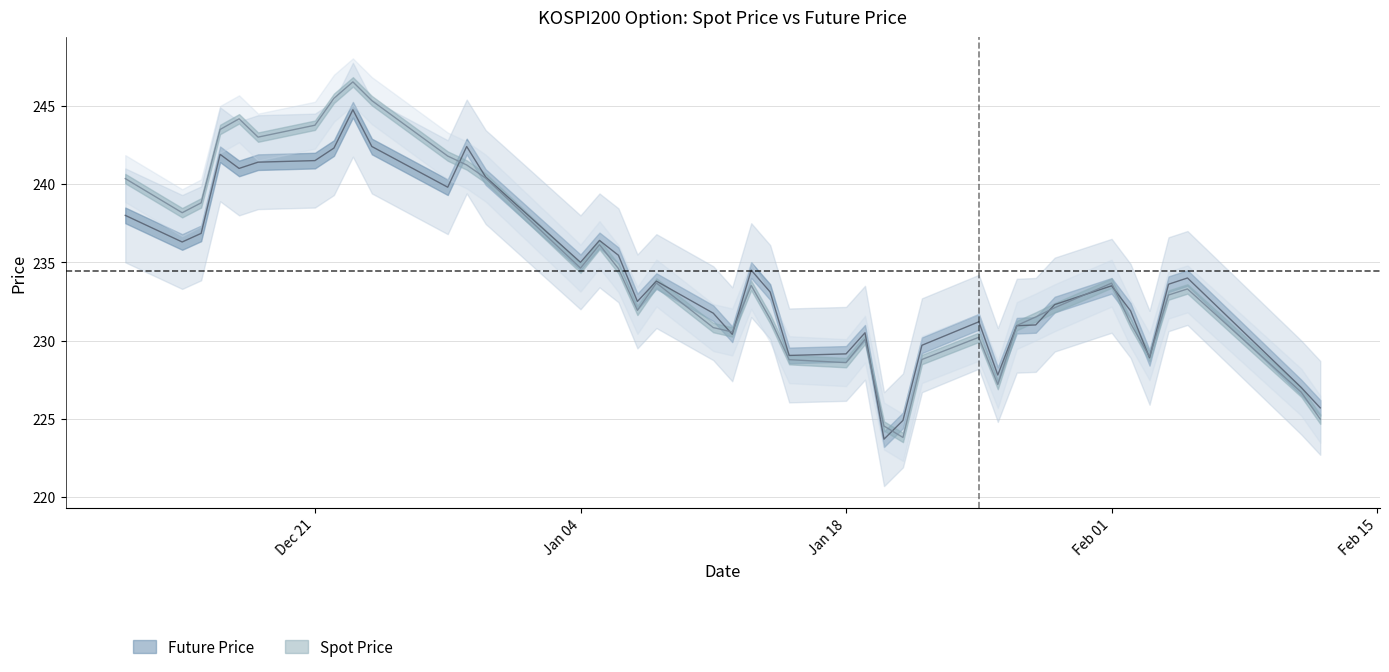

How many interior local peaks does the SPOT_PRICE series have?

9